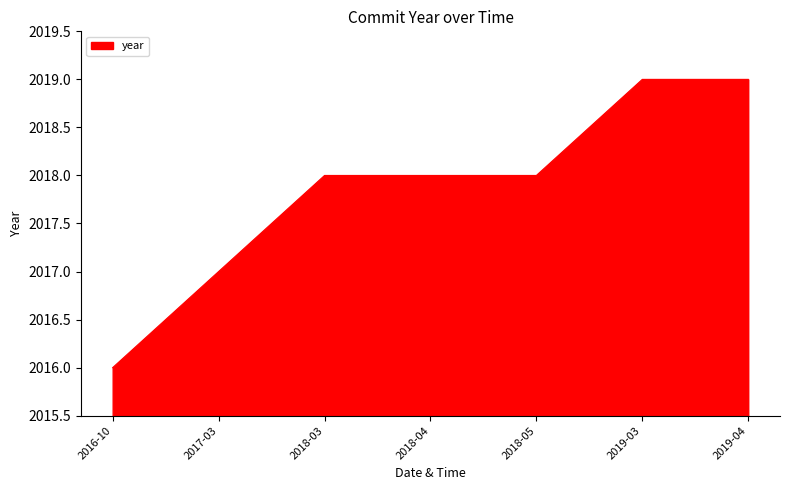

Which has a higher value, 2017-03 or 2018-04?

2018-04